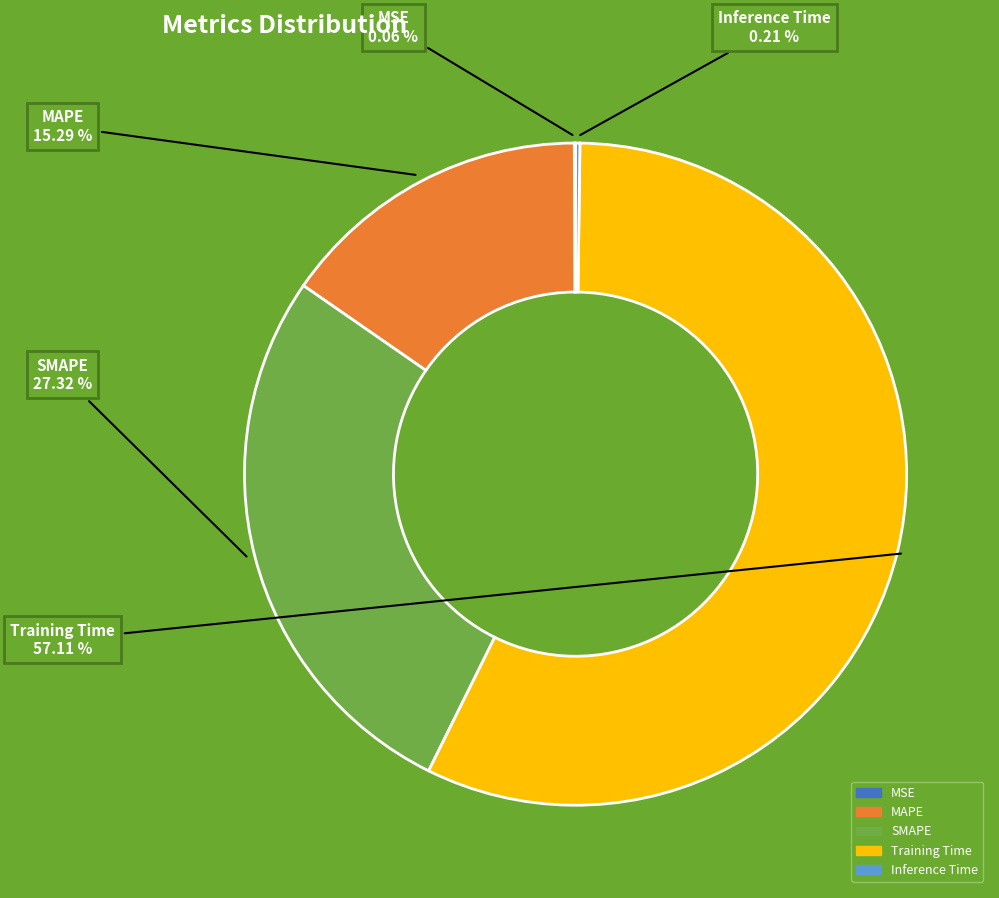

Which category accounts for the majority?

Training Time